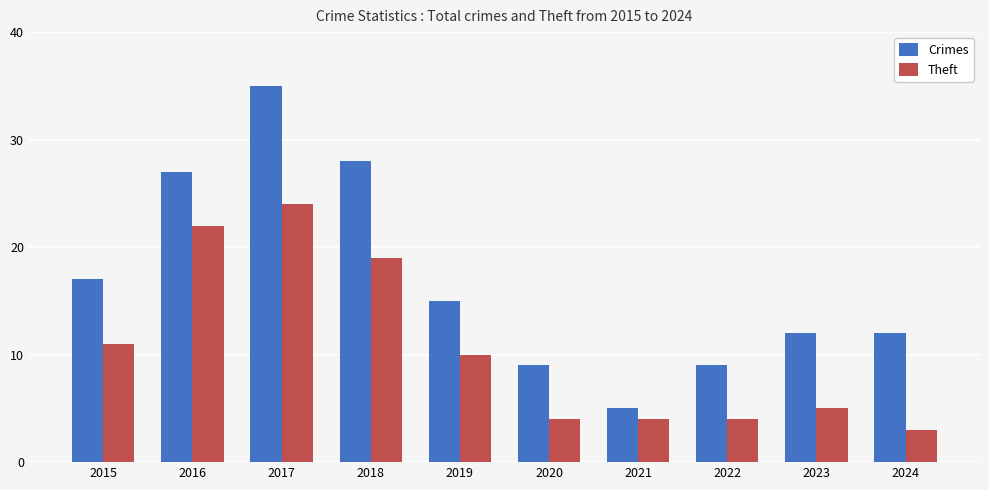

Does the chart contain stacked bars?

No